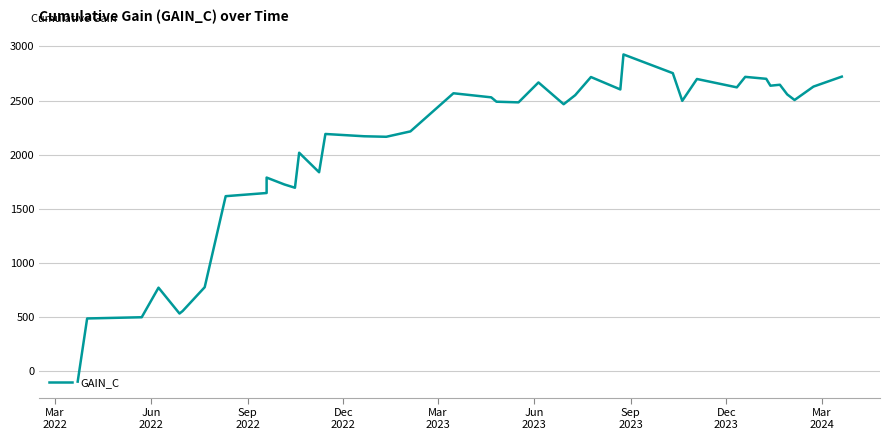

How many values exceed 2489?

20